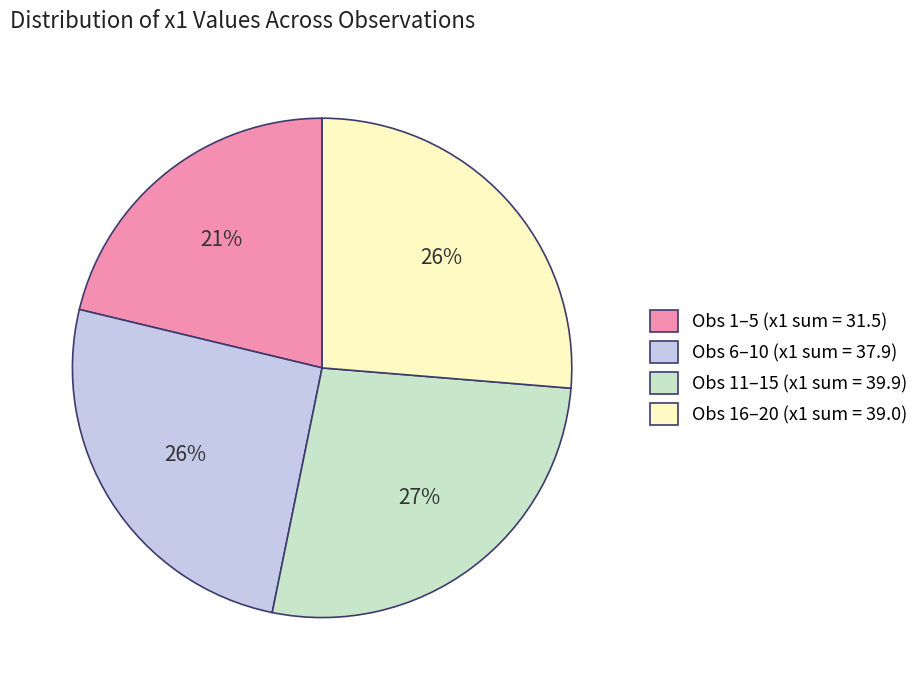

To the nearest percent, what portion does Obs 16–20 (x1 sum = 39.0) represent?

26%